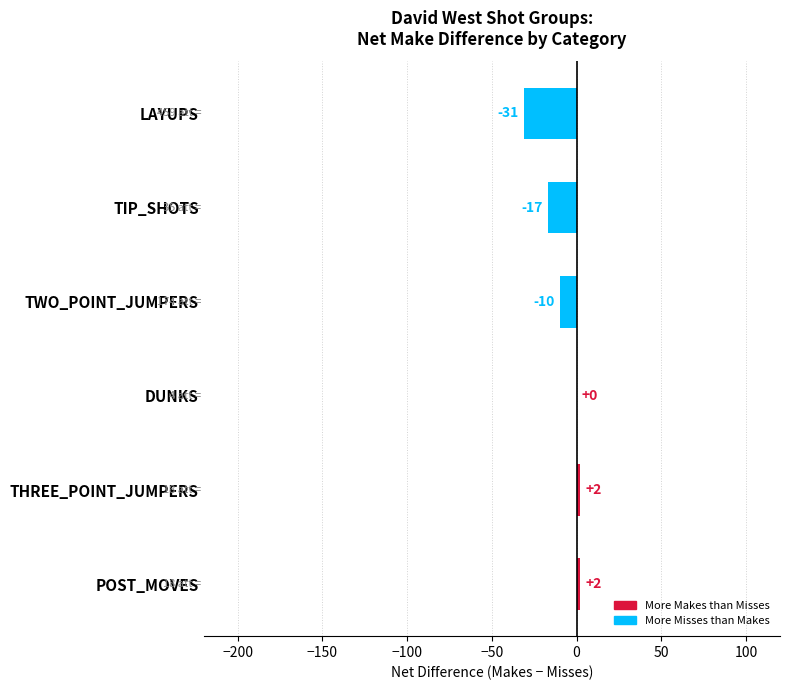

What is the approximate value at TWO_POINT_JUMPERS, to the nearest 5?

-10